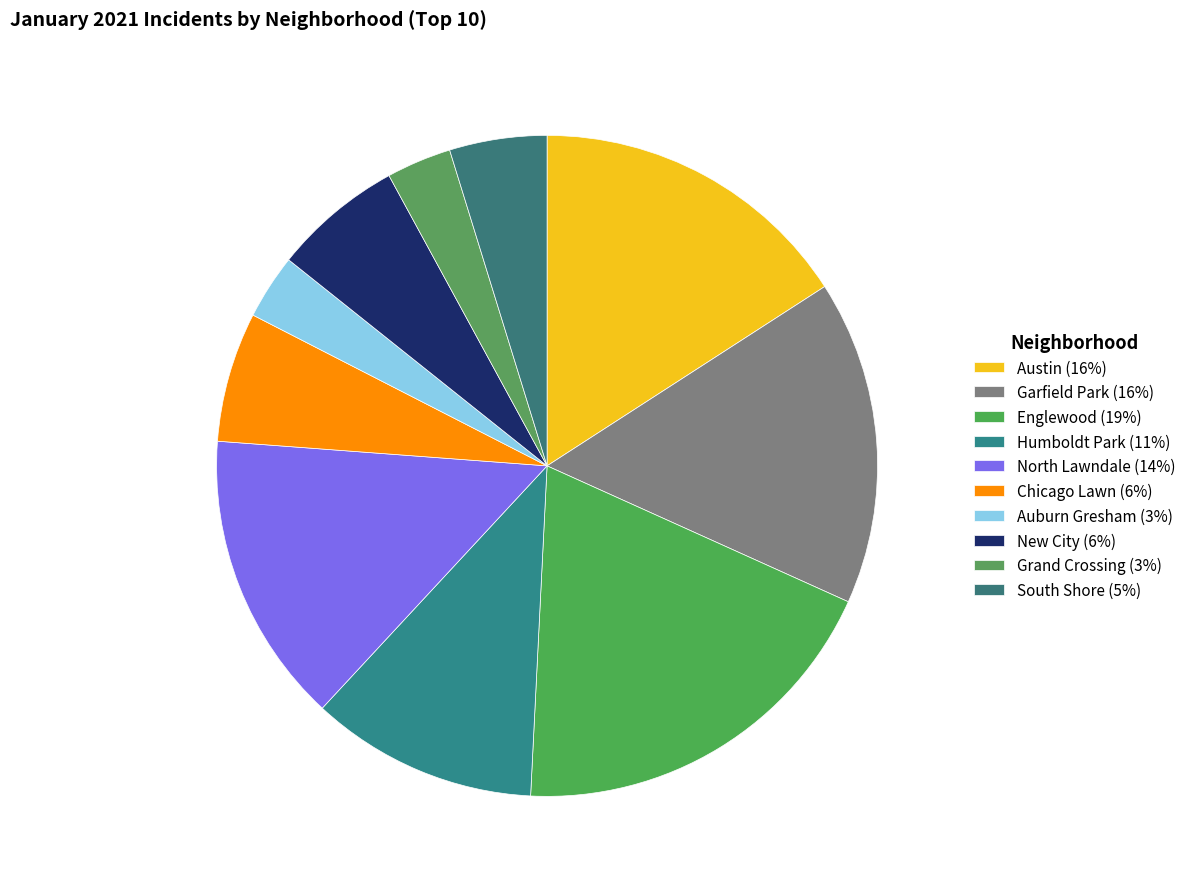

What is the largest slice in the pie chart?

Englewood